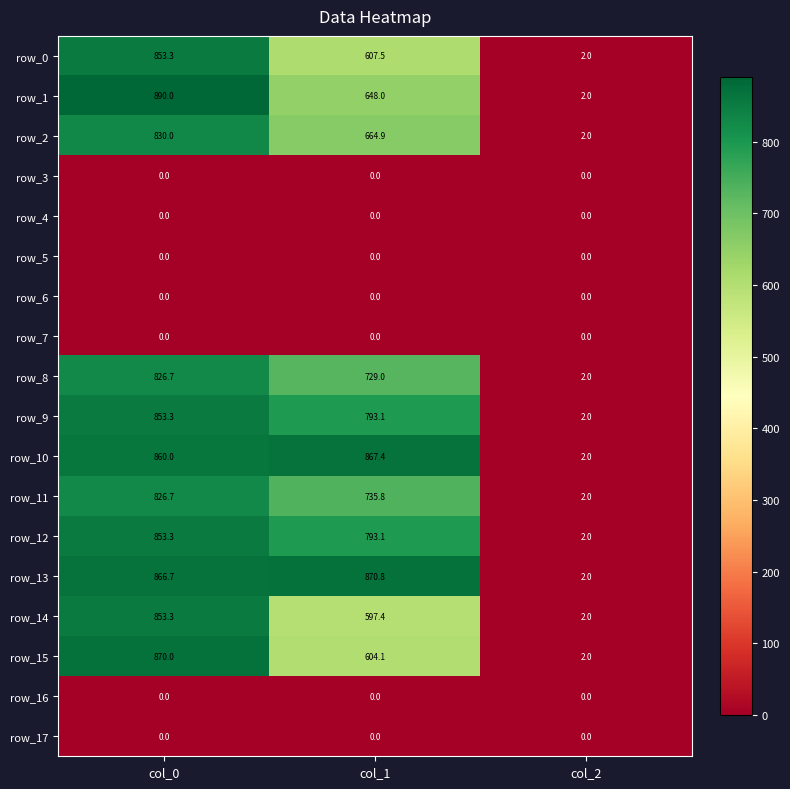

What is the difference between the highest and lowest values at col_2?

2.0